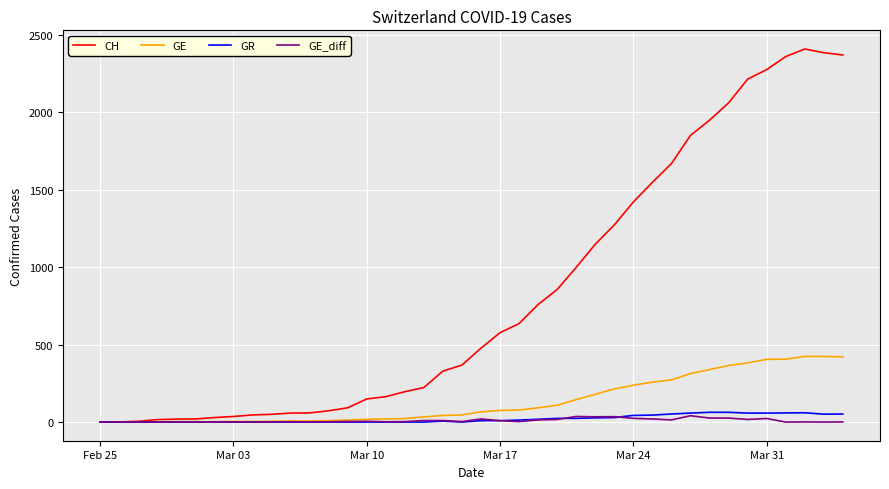

Which series has the largest total across all categories?

CH